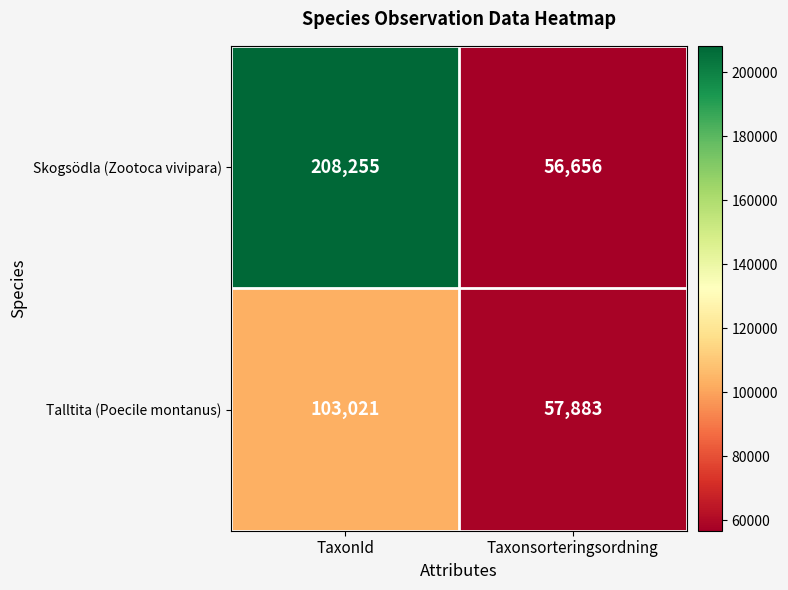

Rank the series at TaxonId from highest to lowest value.

Skogsödla (Zootoca vivipara), Talltita (Poecile montanus)